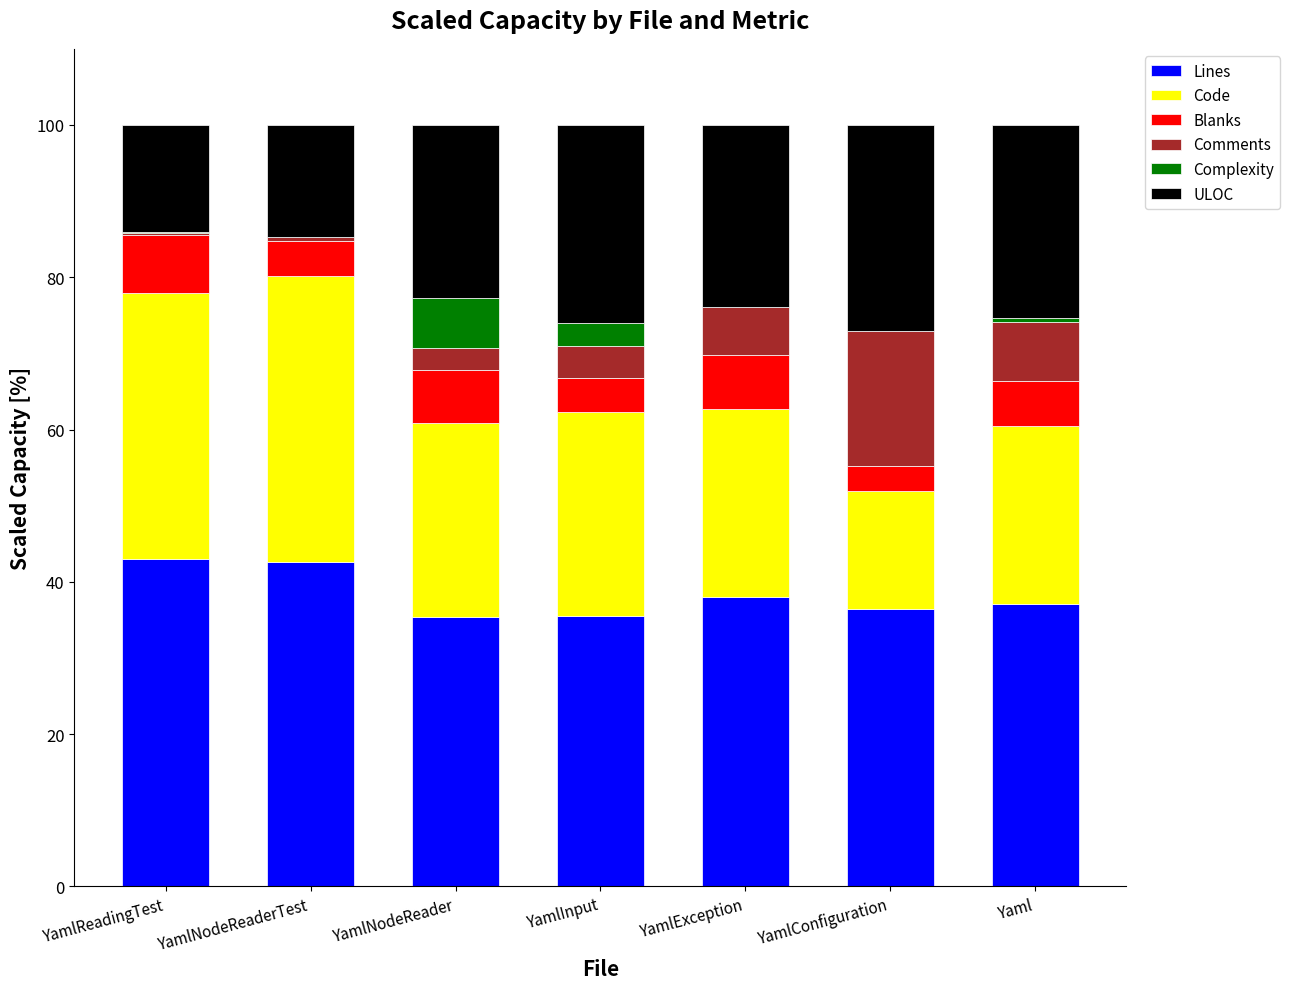

The value of Lines at Yaml is 37.0. True or false?

True